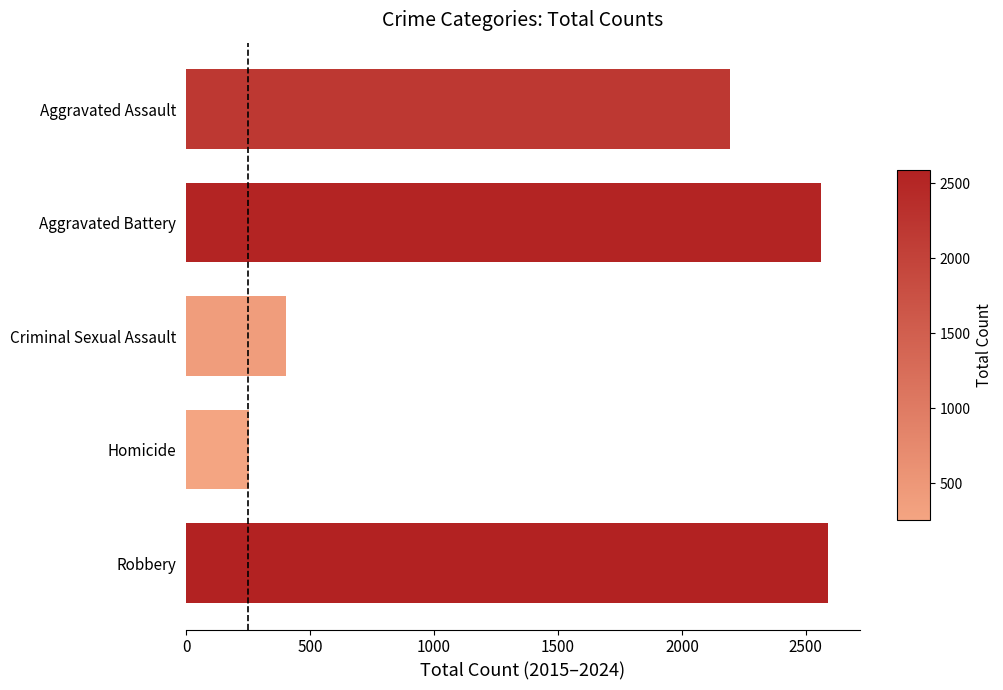

What is the sum of all values?

8001